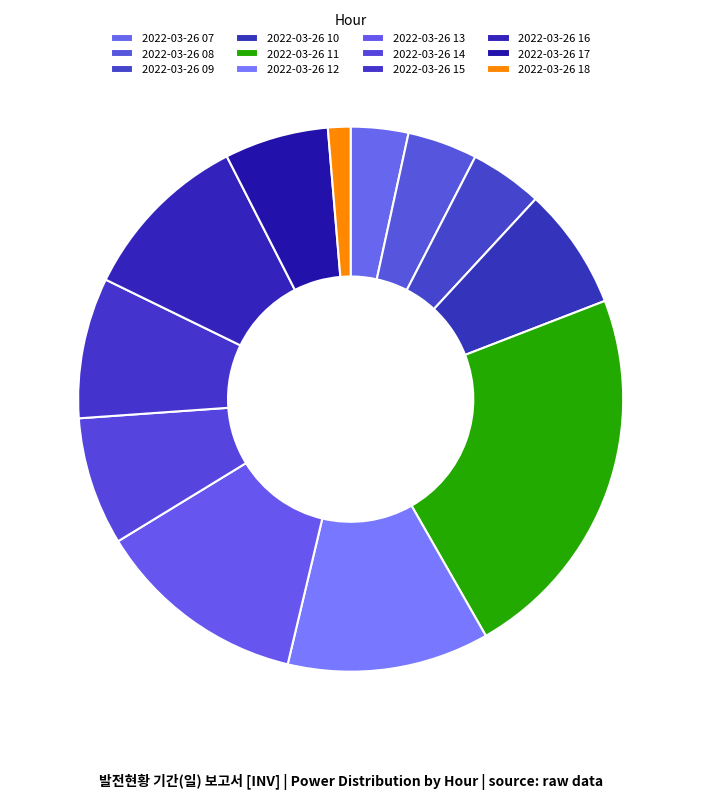

Does 2022-03-26 09 account for over 50% of the chart?

No